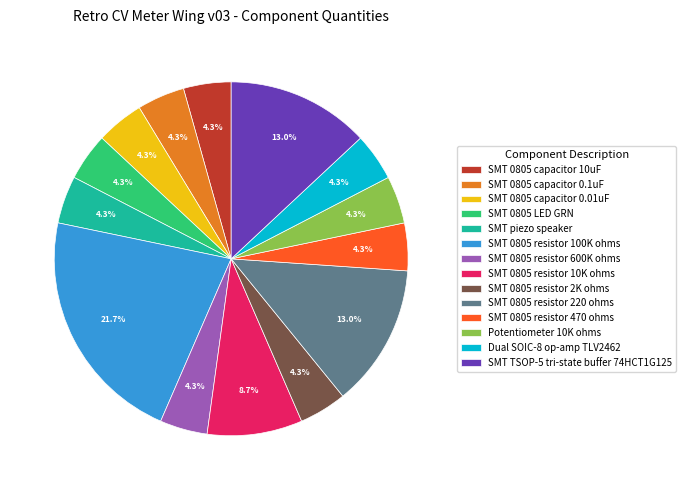

Approximately how many times larger is the value at SMT piezo speaker compared to SMT 0805 resistor 220 ohms?

0.3